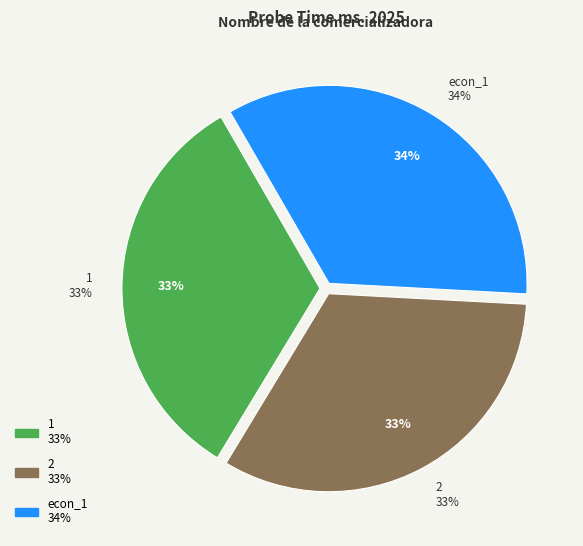

Which slice is the largest?

econ_1